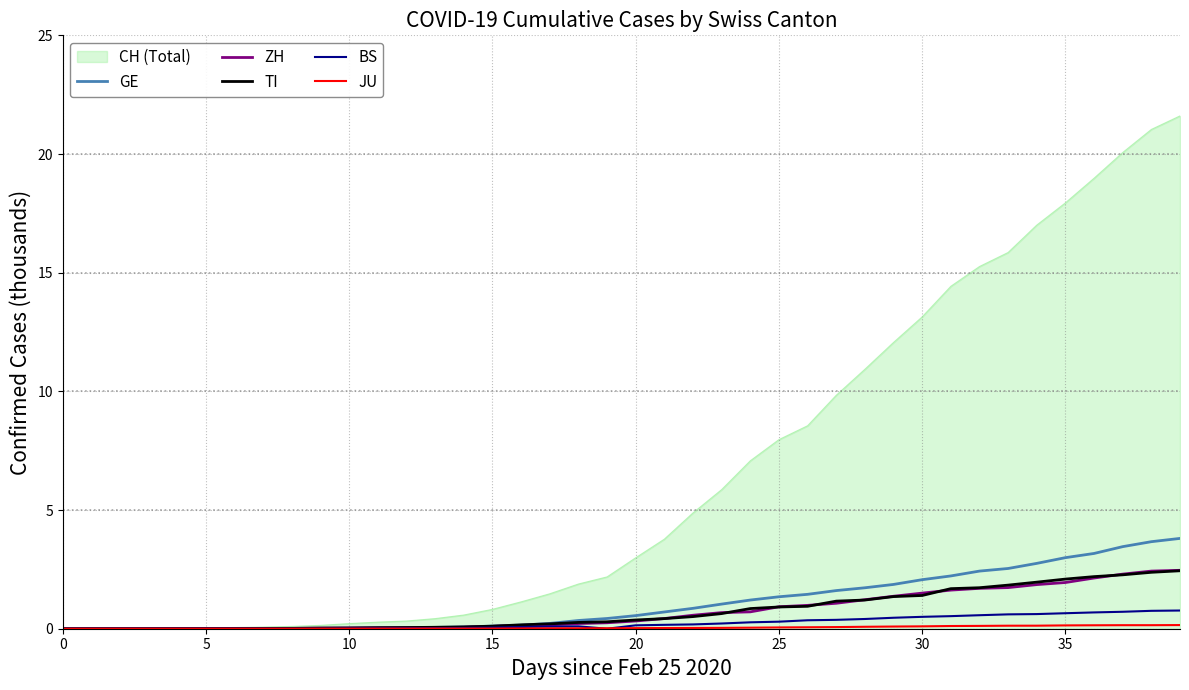

Which series has the largest range (max minus min)?

CH (Total)